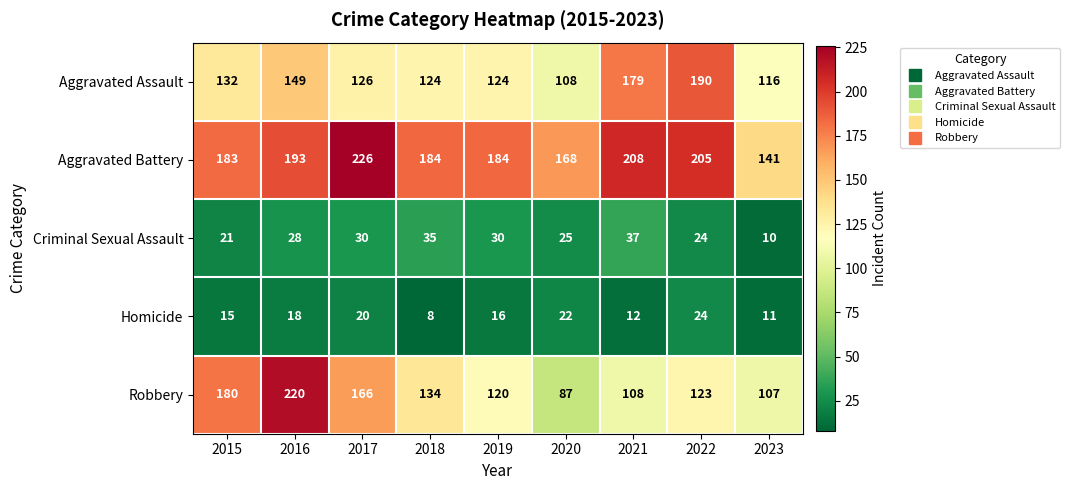

Count the number of categories in the chart.

9